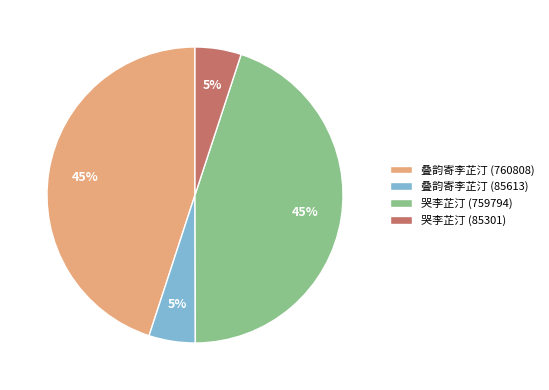

Is there any slice that represents more than half of the pie?

No